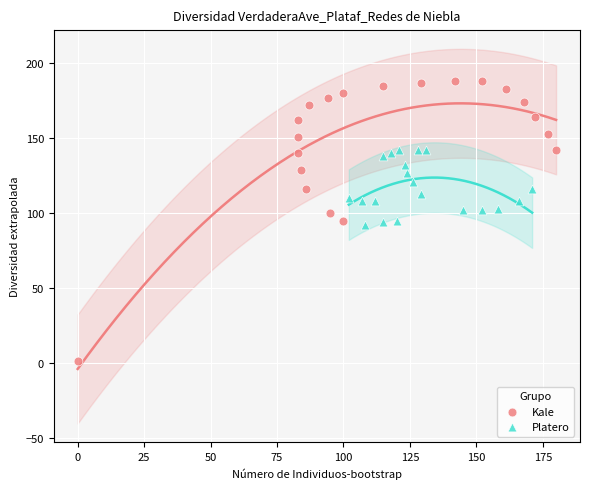

Which series reaches the minimum Y coordinate?

Kale